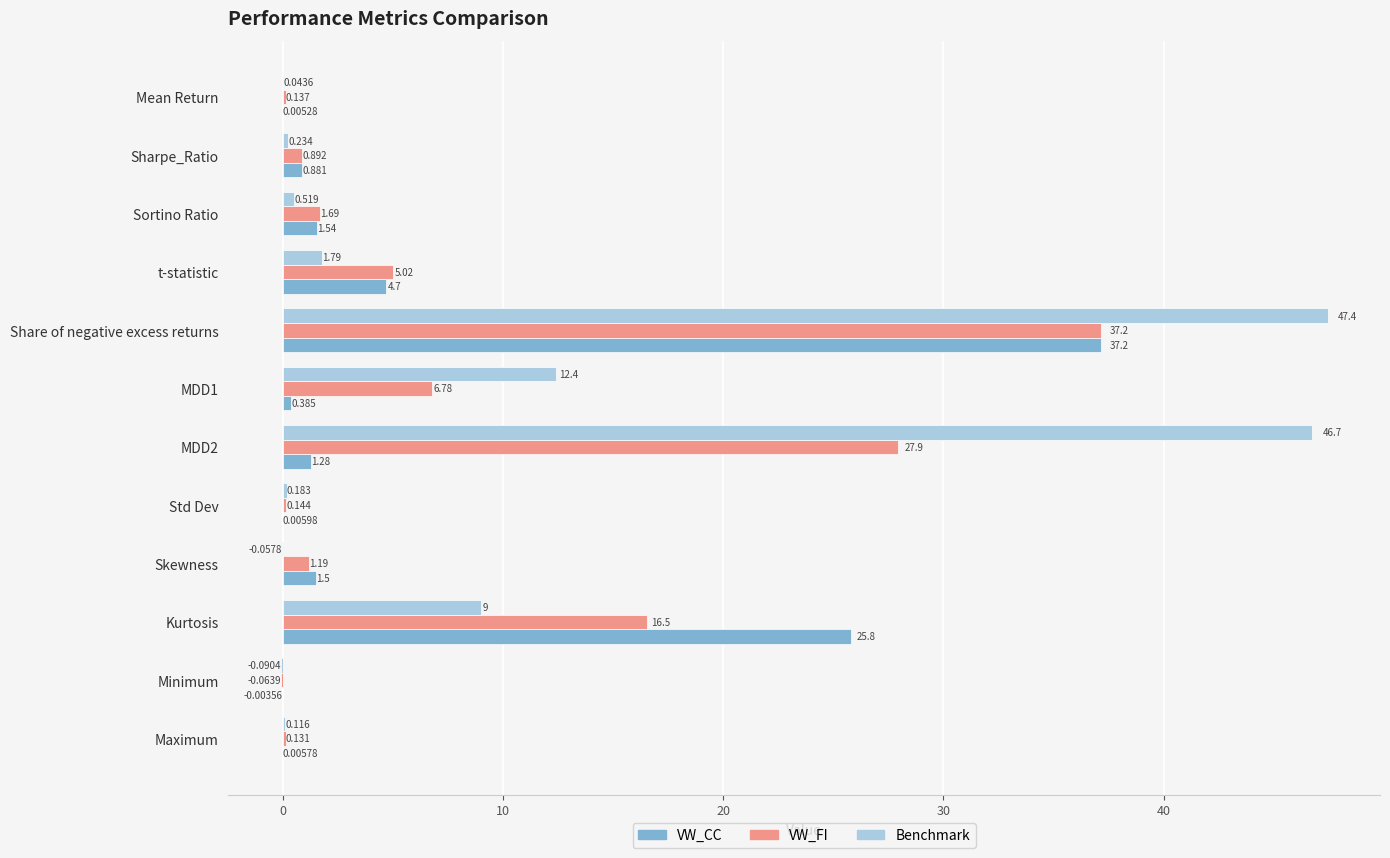

How many positive values does the VW_FI series have?

11